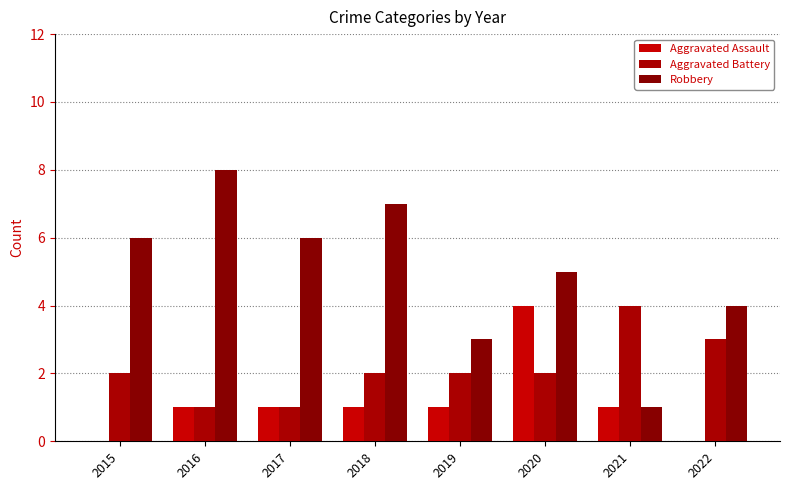

Rank the series by their maximum value, from highest to lowest.

Robbery, Aggravated Assault, Aggravated Battery